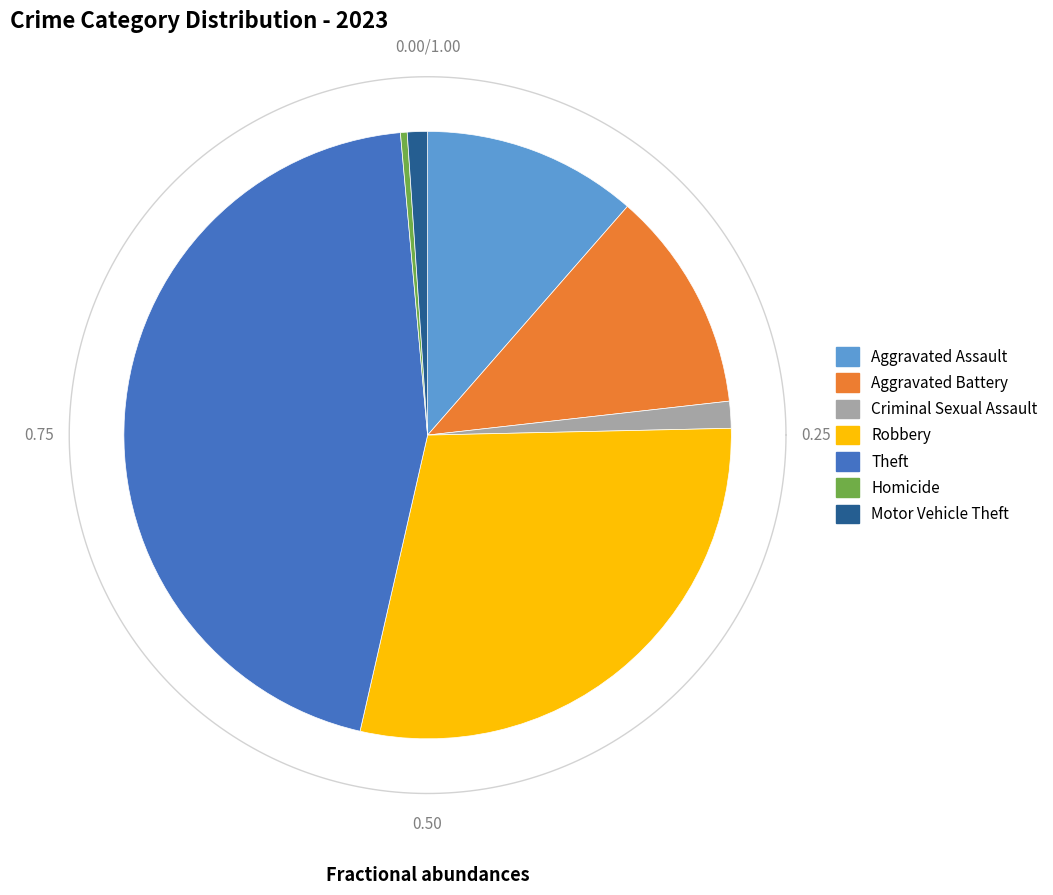

What is the change in value from Criminal Sexual Assault to Motor Vehicle Theft?

-1